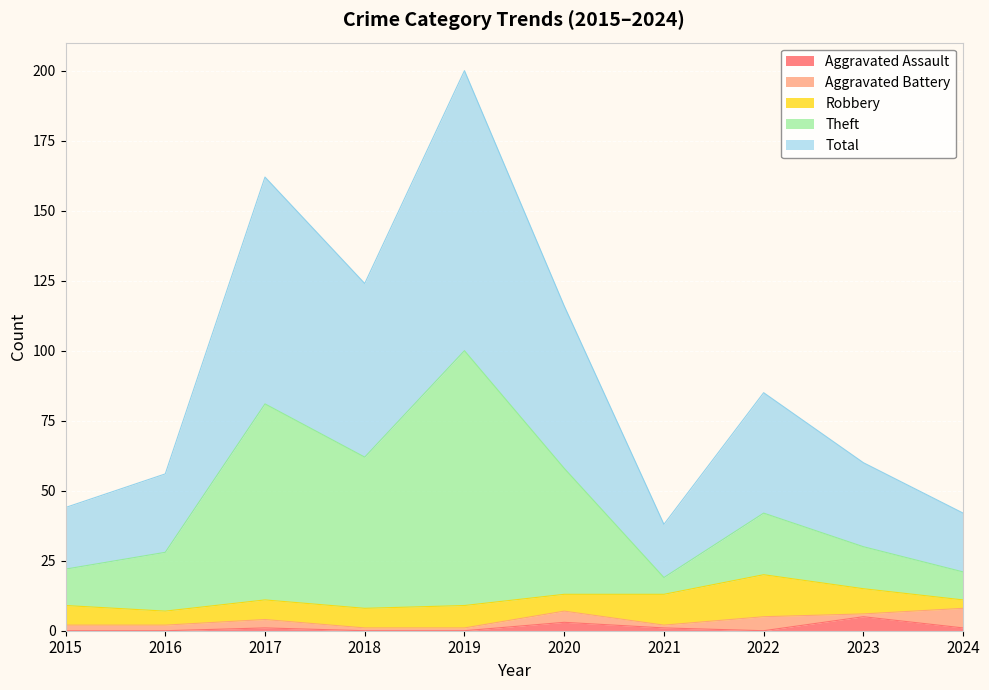

True or false: Total and Theft cross at least once.

False